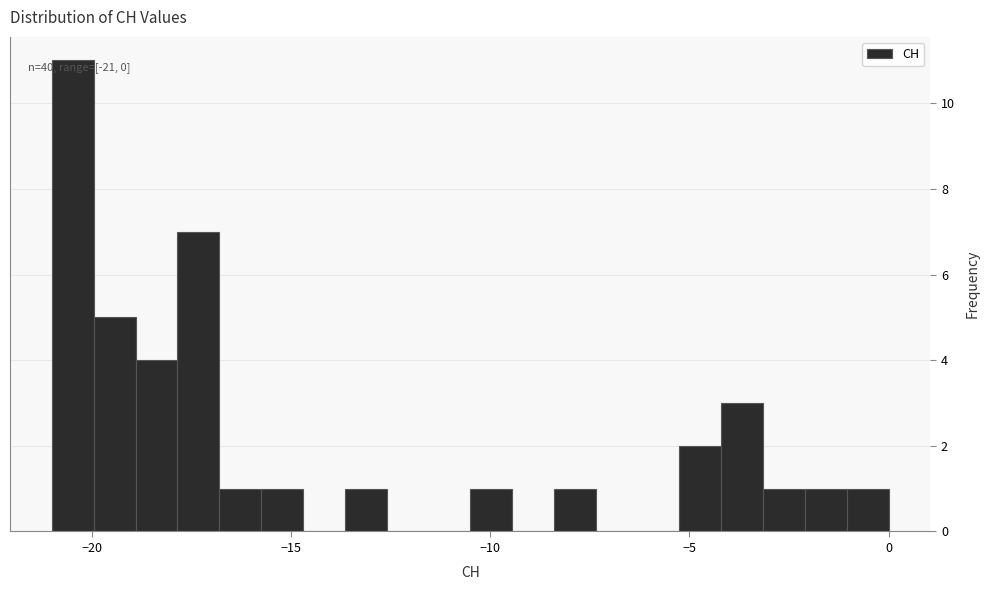

Read against the x-axis, roughly where is the centre of the tallest bar?

-20.5